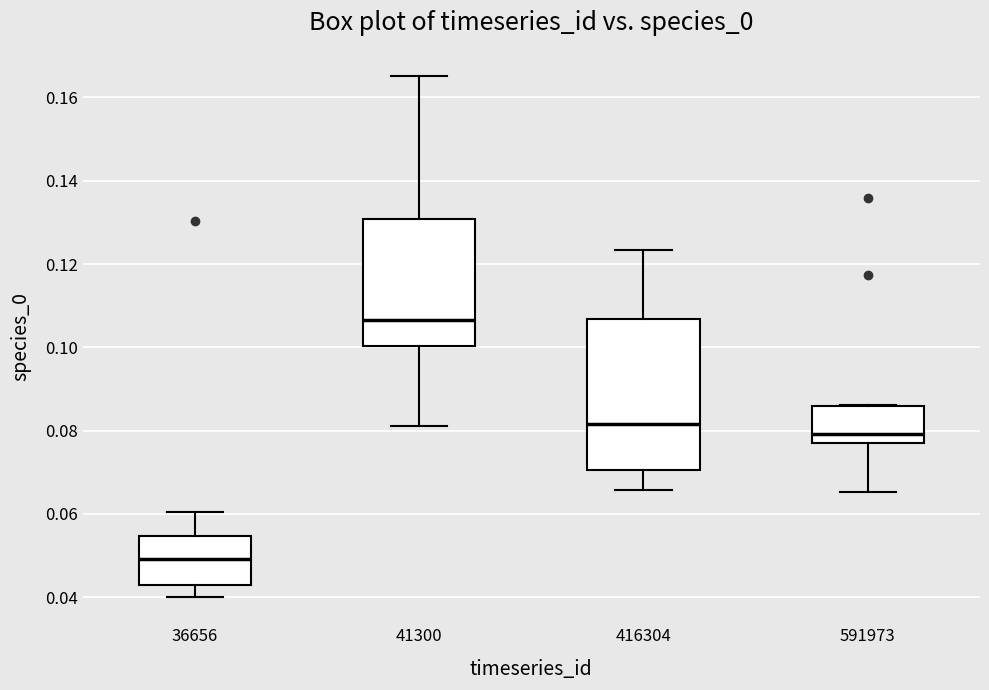

Reading left to right, read every box against the y-axis: the position of its median line, the range the box covers, and the ends of its whiskers. The values are not printed on the chart, so give them approximately, as read against the axis.

36656: median 0.050, box 0.042 to 0.054, whiskers 0.040 to 0.060
41300: median 0.106, box 0.100 to 0.130, whiskers 0.082 to 0.166
416304: median 0.082, box 0.070 to 0.106, whiskers 0.066 to 0.124
591973: median 0.080, box 0.078 to 0.086, whiskers 0.066 to 0.086